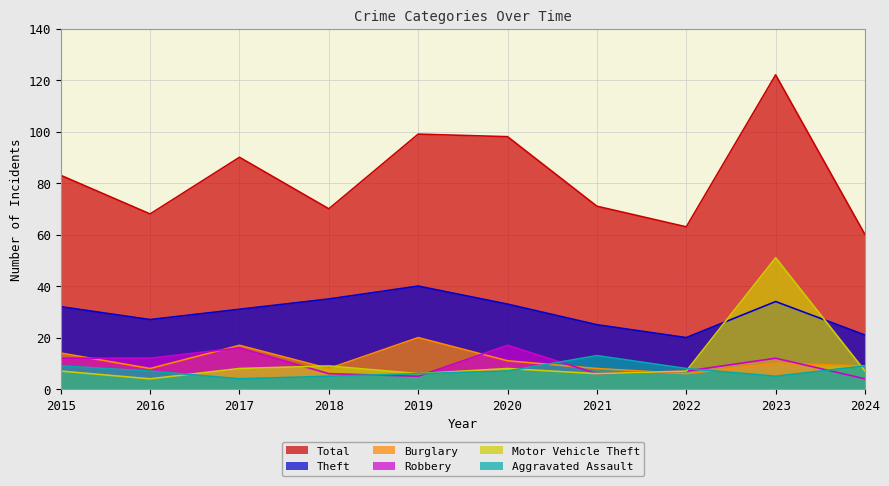

What is the difference between the second highest and second lowest values in the Robbery series?

11